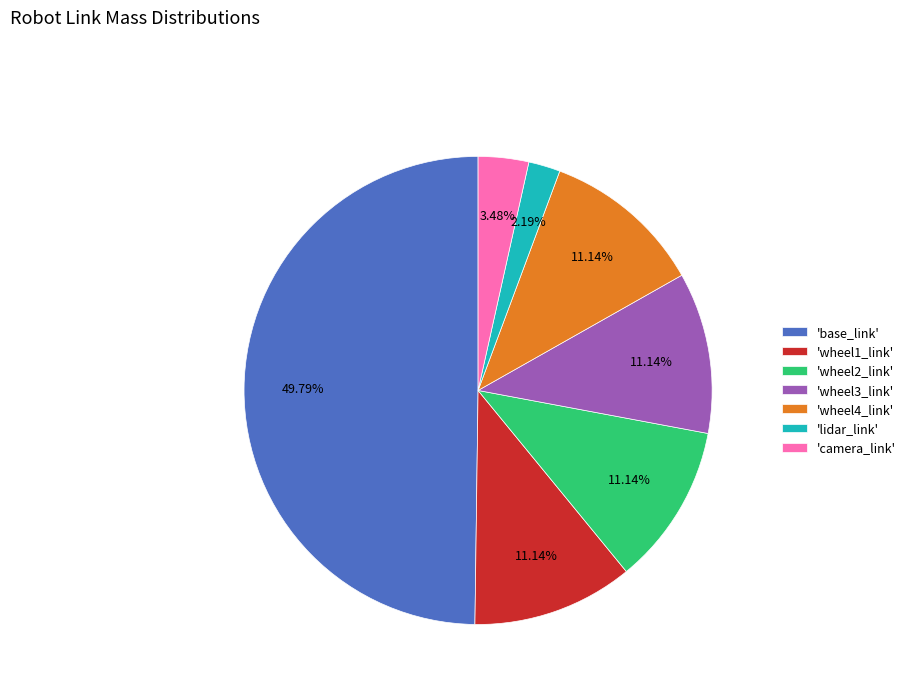

What is the largest slice in the pie chart?

'base_link'